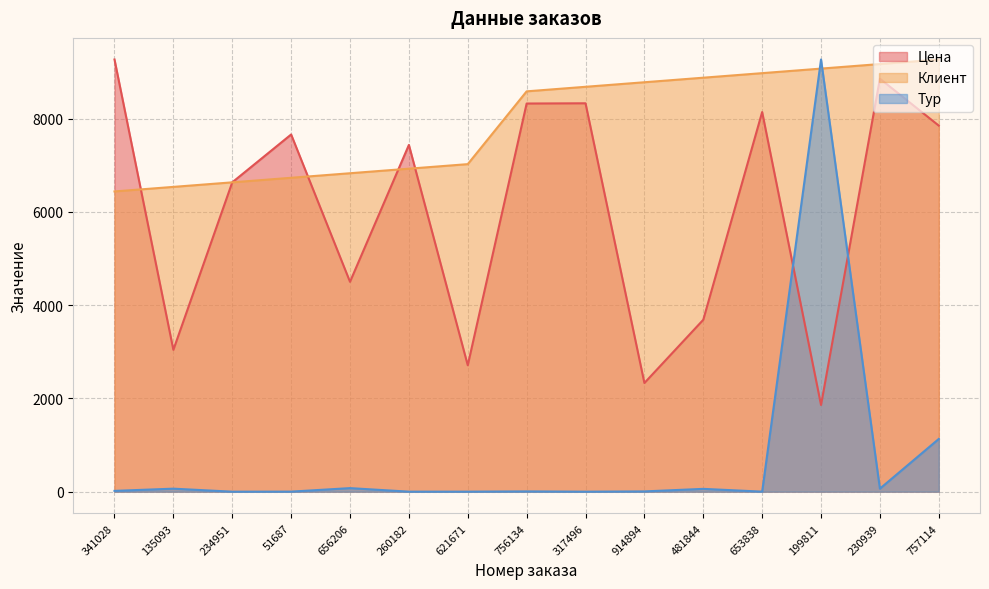

How many lines are shown in the chart?

3